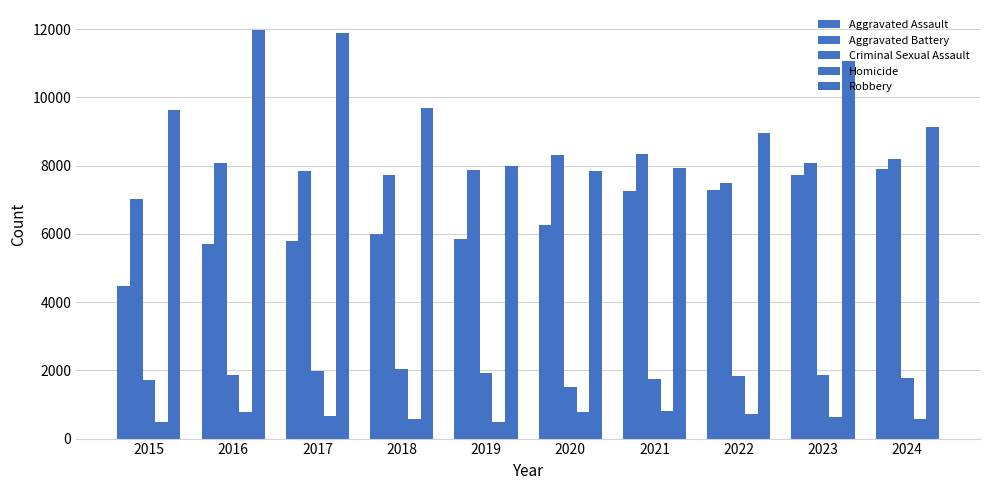

Reading left to right, extract all data points from this chart.

Aggravated Assault: 2015=4480	2016=5713	2017=5793	2018=6002	2019=5841	2020=6265	2021=7242	2022=7281	2023=7712	2024=7900
Aggravated Battery: 2015=7018	2016=8085	2017=7845	2018=7734	2019=7858	2020=8320	2021=8346	2022=7494	2023=8079	2024=8183
Criminal Sexual Assault: 2015=1710	2016=1867	2017=1993	2018=2051	2019=1929	2020=1504	2021=1756	2022=1835	2023=1866	2024=1764
Homicide: 2015=496	2016=786	2017=672	2018=588	2019=499	2020=787	2021=806	2022=728	2023=632	2024=587
Robbery: 2015=9638	2016=11960	2017=11881	2018=9681	2019=7995	2020=7855	2021=7920	2022=8965	2023=11053	2024=9122